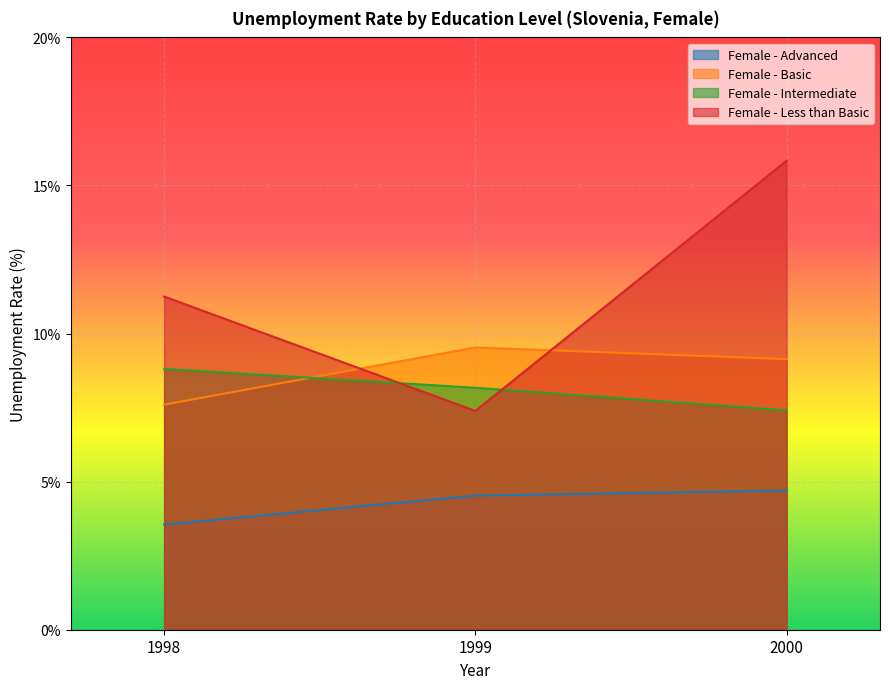

Reading left to right, list all the values displayed in this chart.

Female - Advanced: 3.6	4.5	4.7
Female - Basic: 7.6	9.5	9.1
Female - Intermediate: 8.8	8.2	7.4
Female - Less than Basic: 11.2	7.4	15.8